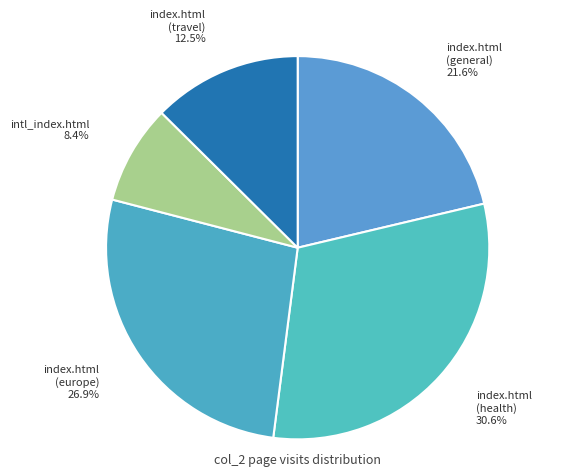

How many segments does this pie chart have?

5